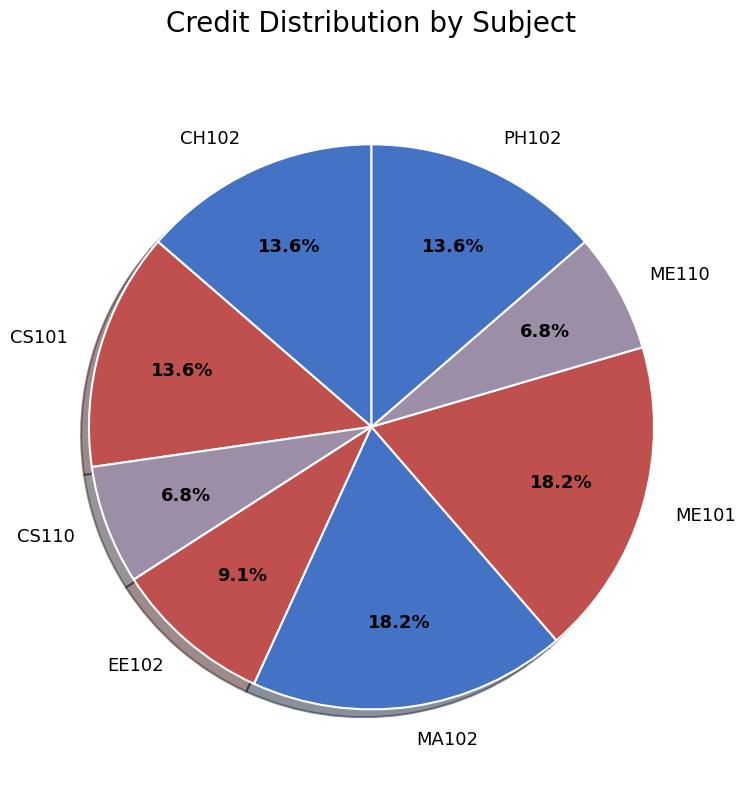

What is the total percentage of ME110 and CS110?

13.6%